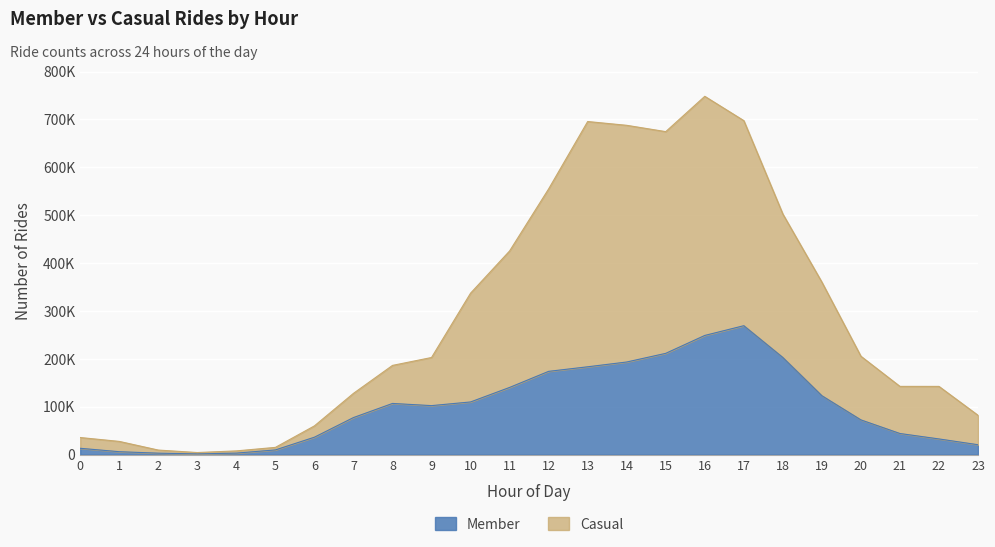

Reading left to right, what are all the values shown in this chart?

Member: 0=13252	1=6128	2=3075	3=1558	4=3213	5=9849	6=36429	7=77408	8=106894	9=102342	10=110019	11=140326	12=173913	13=183427	14=193423	15=211499	16=248892	17=269239	18=202845	19=123035	20=72561	21=44123	22=32773	23=20695
Casual: 0=35721	1=27627	2=9542	3=4364	4=7821	5=15154	6=60054	7=127965	8=186337	9=202833	10=337183	11=425299	12=554871	13=695548	14=687648	15=674458	16=748192	17=697448	18=502369	19=360190	20=205478	21=142504	22=142479	23=82151